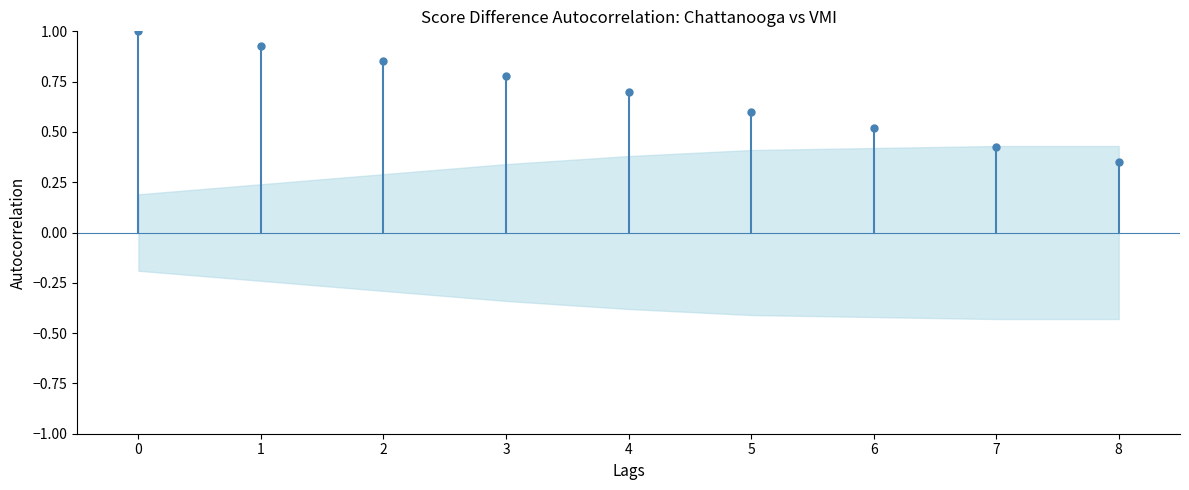

Is it true that the value at 8 is 0.6?

False